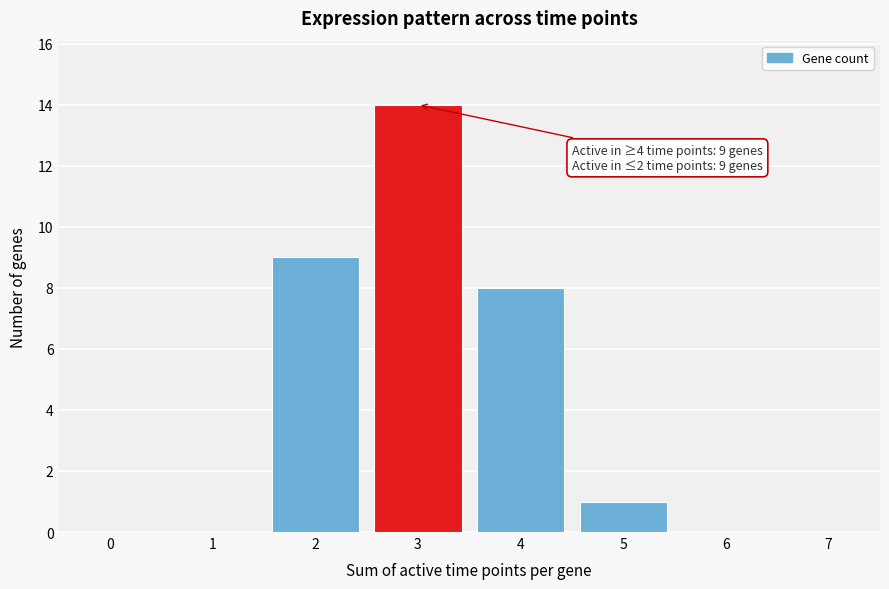

Over which range of the x-axis is the bar tallest?

2.5 to 3.5